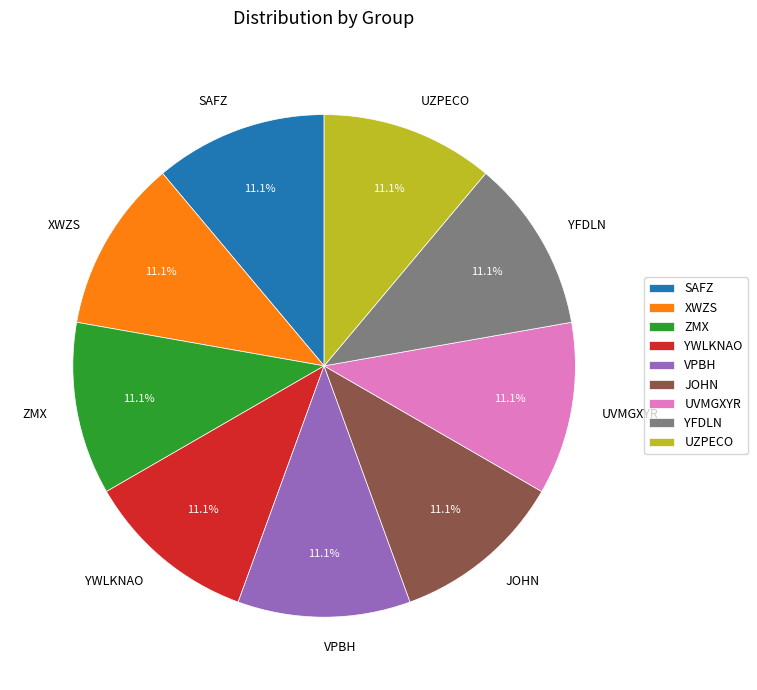

To the nearest percent, what is the combined percentage of JOHN and YWLKNAO?

22%